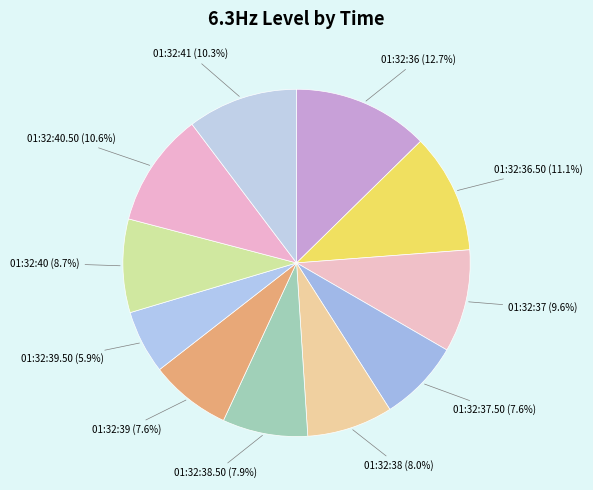

Is there any slice that represents more than half of the pie?

No